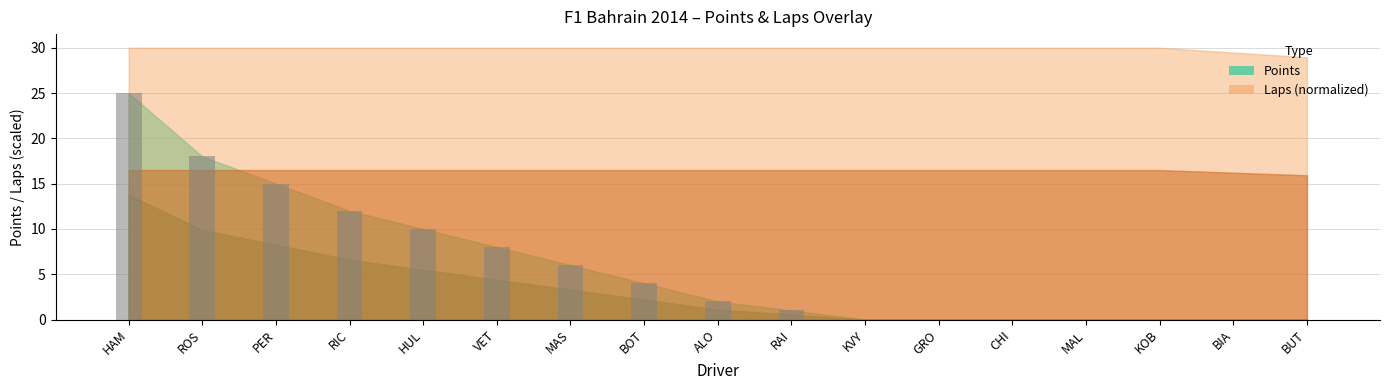

What is the sum of all values?

101